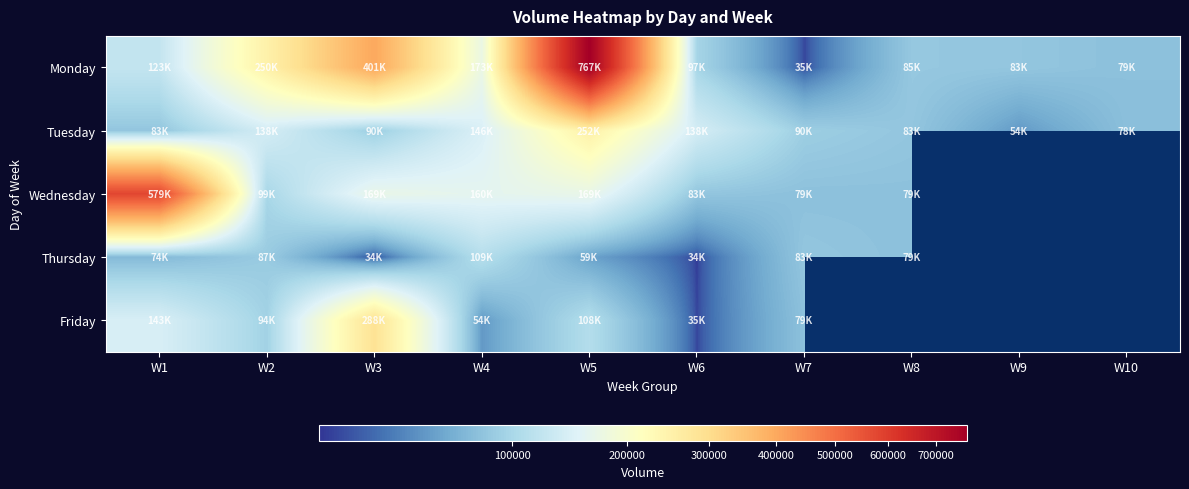

Read the Thursday value at W5.

59303.0